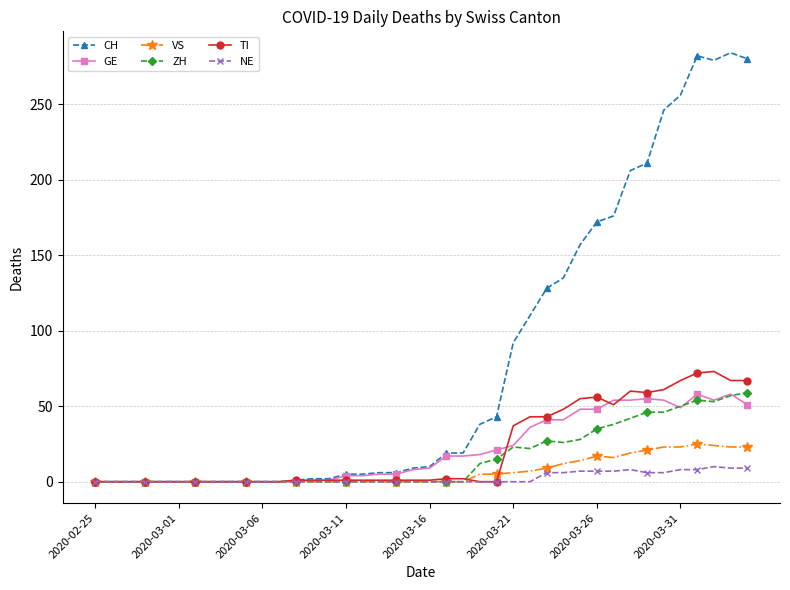

Which series has the largest range (max minus min)?

CH